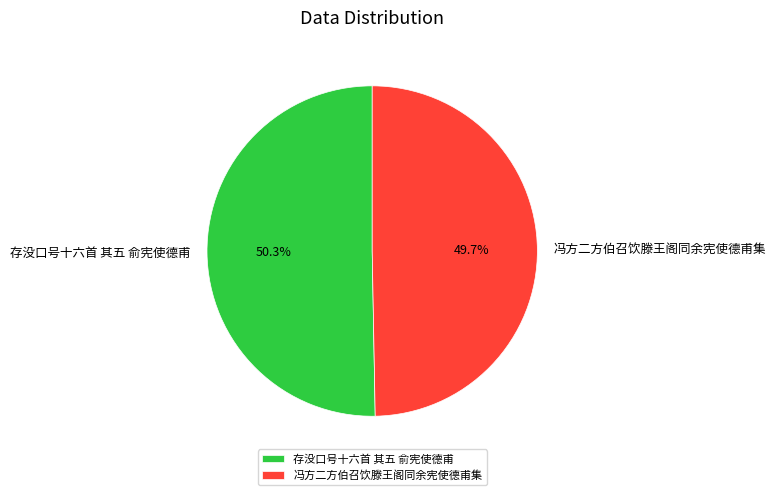

To the nearest percent, what percentage of the pie is 冯方二方伯召饮滕王阁同余宪使德甫集?

50%